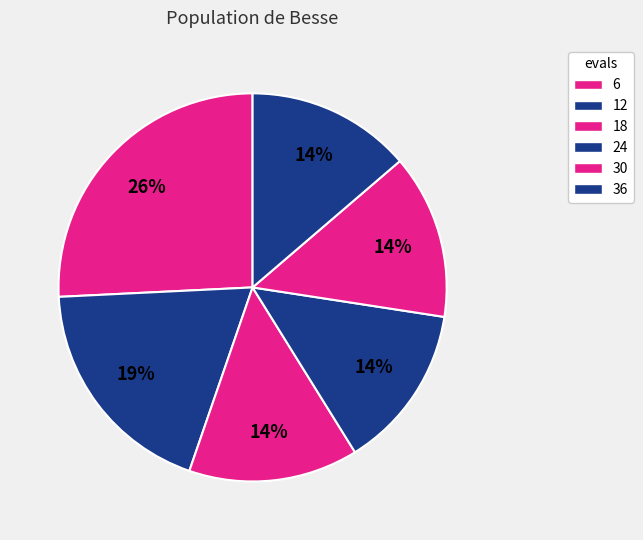

To the nearest percent, what is the difference between the largest and smallest slice percentages?

12%